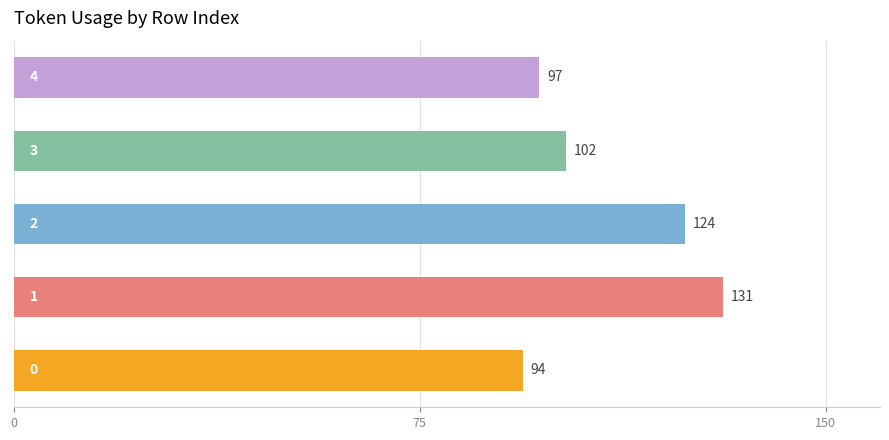

What is the greatest value displayed?

131